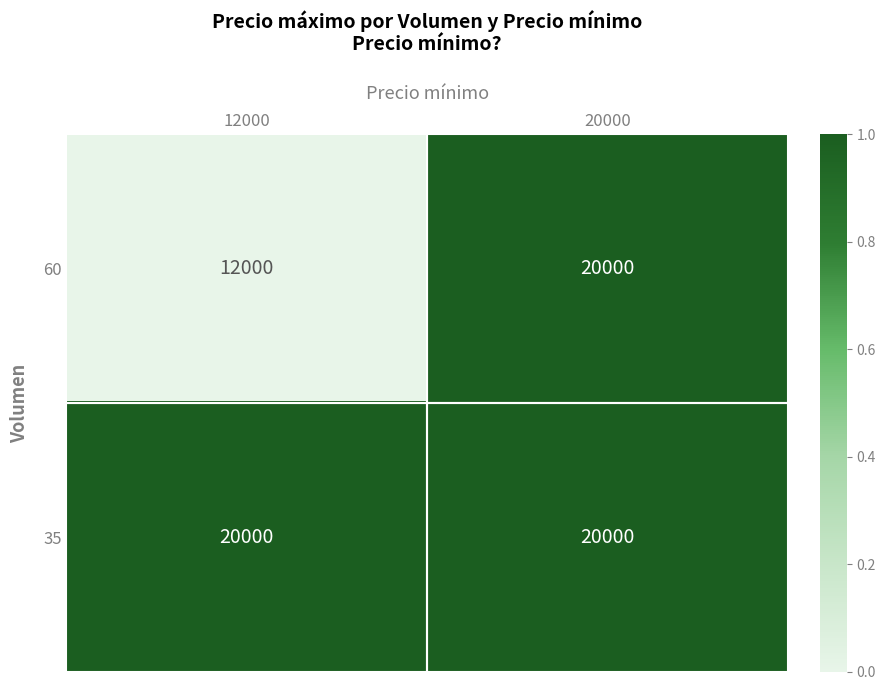

What is the maximum value shown in the chart?

20000